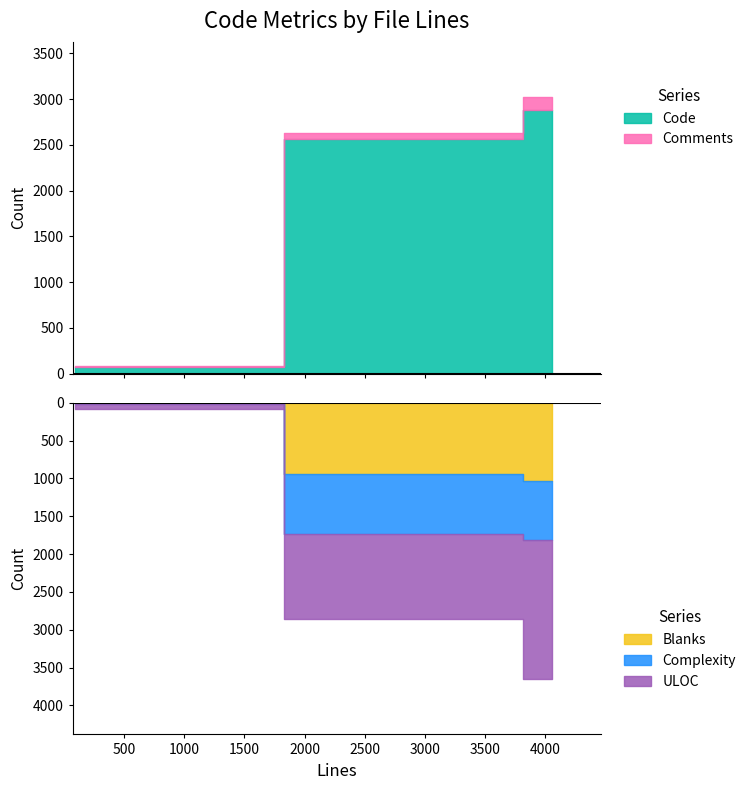

What is the difference between the Comments values at 4057 and 3571?

82